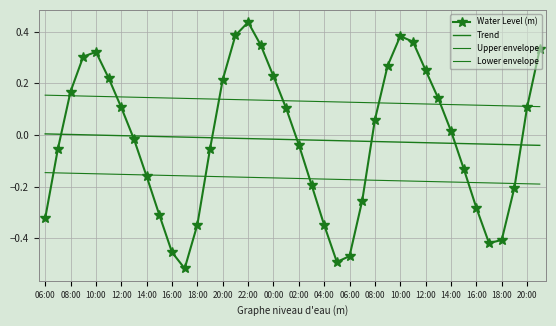

What is the value of the Upper envelope point at the 20th from the left?

0.1